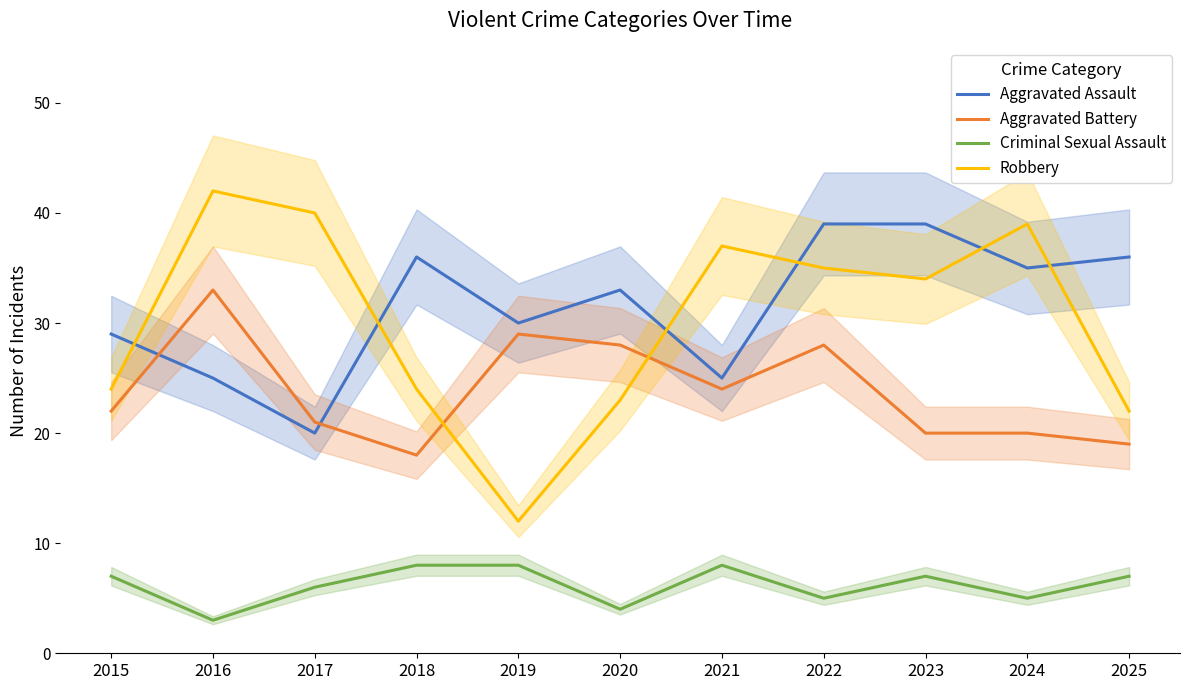

Rank the series at 2020 from lowest to highest value.

Criminal Sexual Assault, Robbery, Aggravated Battery, Aggravated Assault